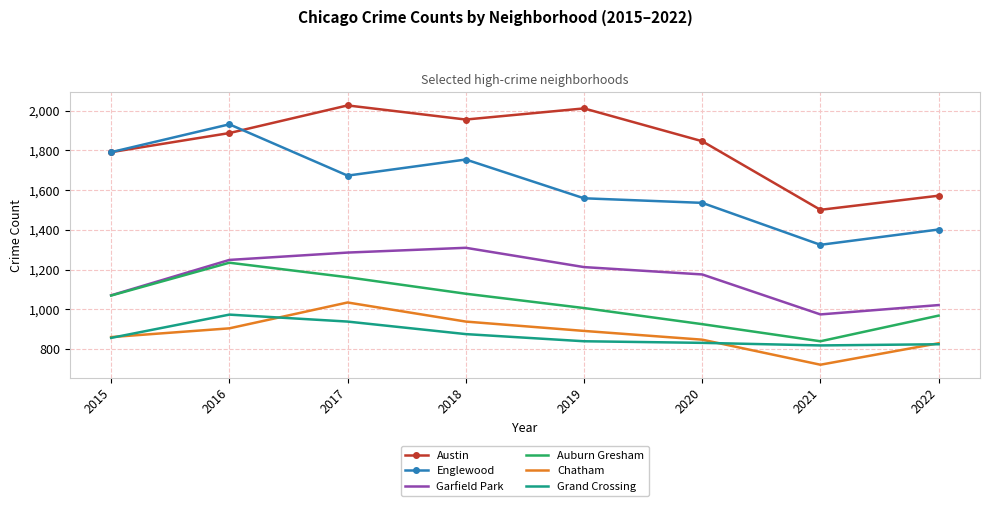

Which series has the largest range (max minus min)?

Englewood